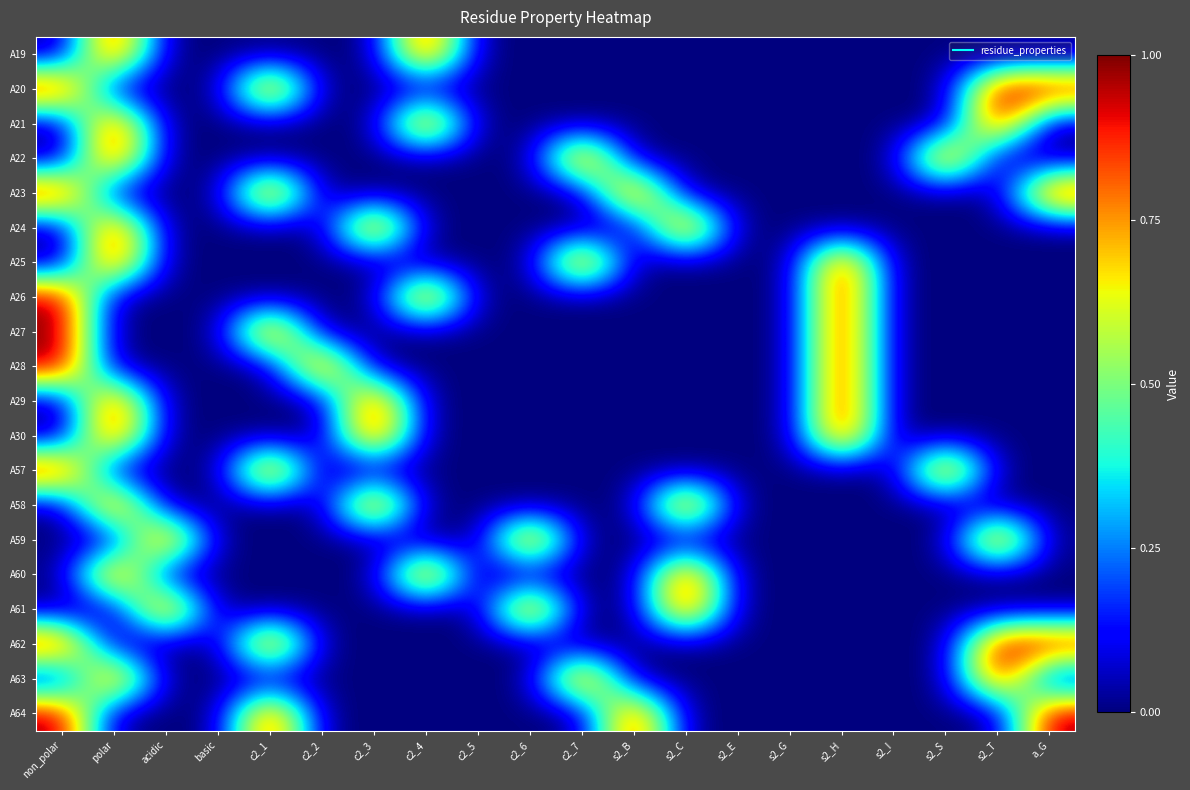

What is the total value across all series at s2_T?

5